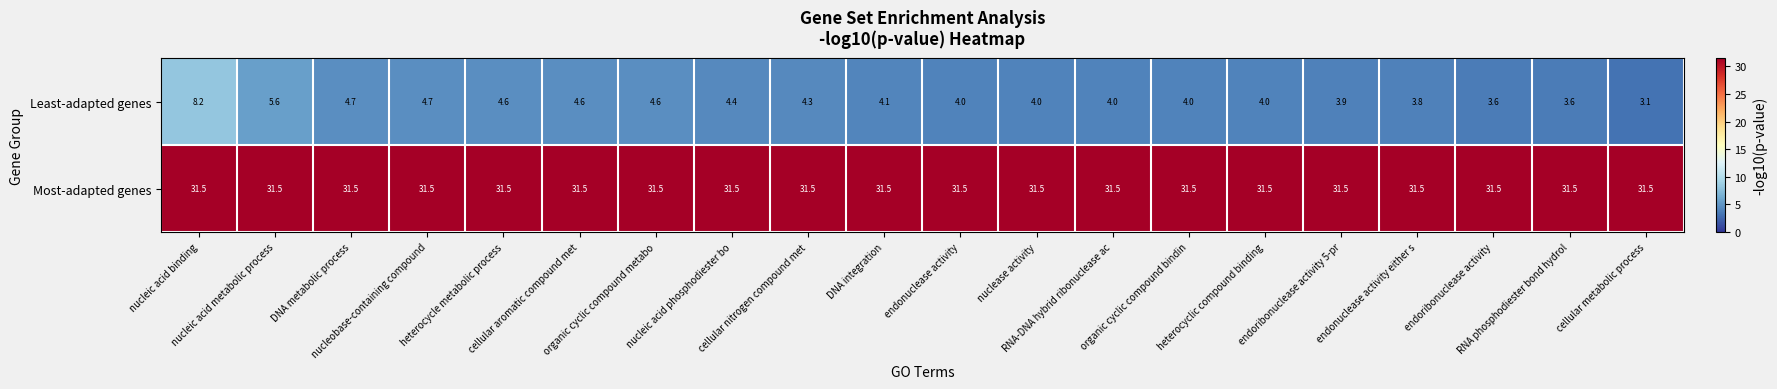

What is the greatest value displayed?

31.5